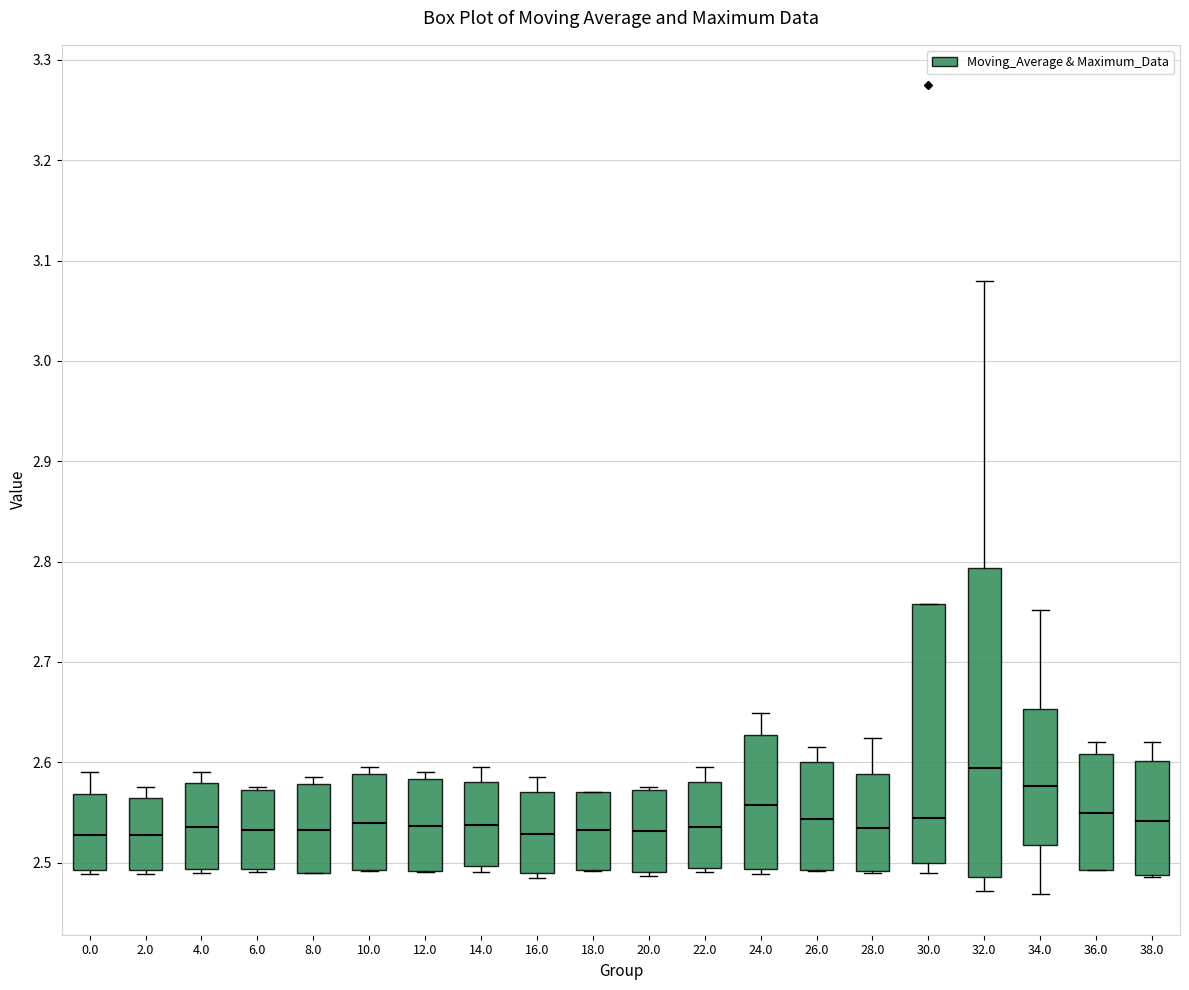

Reading left to right, transcribe this box plot: for each box, give where its median line is, the range the box spans, and where its two whiskers end, as read against the y-axis. The values are not printed on the chart, so give them approximately, as read against the axis.

0.0: median 2.53, box 2.49 to 2.57, whiskers 2.49 (just below the box's lower edge) to 2.59
2.0: median 2.53, box 2.49 to 2.56, whiskers 2.49 (just below the box's lower edge) to 2.58
4.0: median 2.54, box 2.49 to 2.58, whiskers 2.49 (just below the box's lower edge) to 2.59
6.0: median 2.53, box 2.49 to 2.57, whiskers 2.49 (just below the box's lower edge) to 2.58
8.0: median 2.53, box 2.49 to 2.58, whiskers 2.49 to 2.59
10.0: median 2.54, box 2.49 to 2.59, whiskers 2.49 to 2.60
12.0: median 2.54, box 2.49 to 2.58, whiskers 2.49 to 2.59
14.0: median 2.54, box 2.50 to 2.58, whiskers 2.49 to 2.60
16.0: median 2.53, box 2.49 to 2.57, whiskers 2.49 (just below the box's lower edge) to 2.59
18.0: median 2.53, box 2.49 to 2.57, whiskers 2.49 to 2.57
20.0: median 2.53, box 2.49 to 2.57, whiskers 2.49 (just below the box's lower edge) to 2.58
22.0: median 2.54, box 2.49 to 2.58, whiskers 2.49 (just below the box's lower edge) to 2.60
24.0: median 2.56, box 2.49 to 2.63, whiskers 2.49 (just below the box's lower edge) to 2.65
26.0: median 2.54, box 2.49 to 2.60, whiskers 2.49 to 2.61
28.0: median 2.53, box 2.49 to 2.59, whiskers 2.49 to 2.62
30.0: median 2.54, box 2.50 to 2.76, whiskers 2.49 to 2.76
32.0: median 2.59, box 2.49 to 2.79, whiskers 2.47 to 3.08
34.0: median 2.58, box 2.52 to 2.65, whiskers 2.47 to 2.75
36.0: median 2.55, box 2.49 to 2.61, whiskers 2.49 to 2.62
38.0: median 2.54, box 2.49 to 2.60, whiskers 2.49 to 2.62